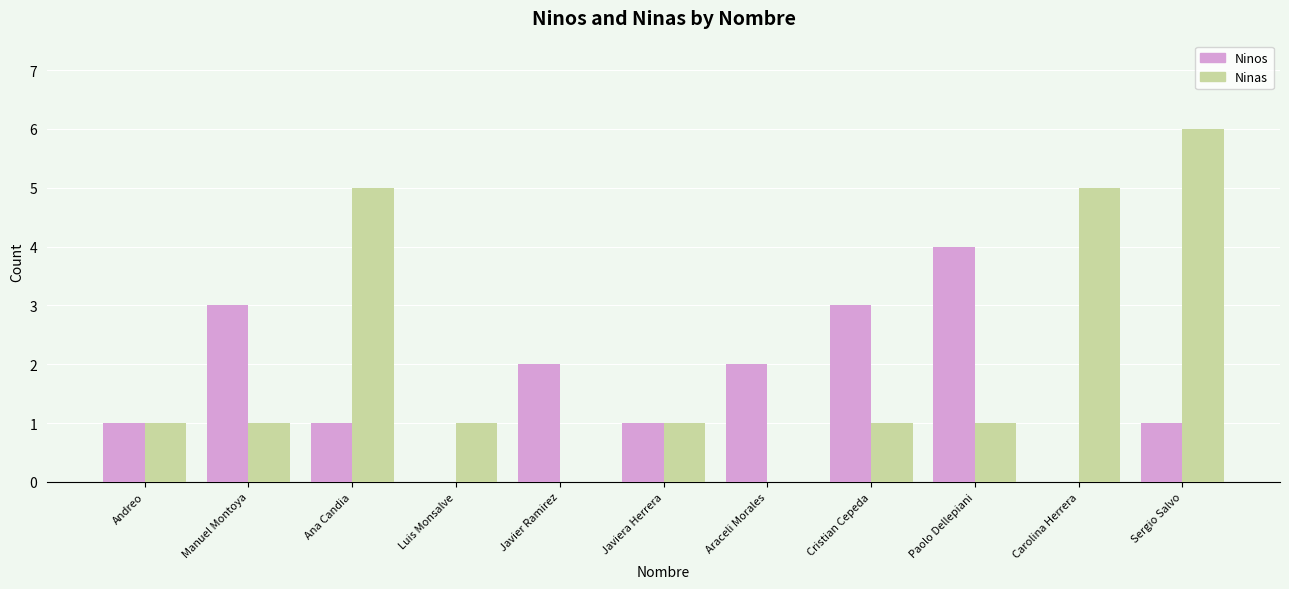

How many Ninos values are between 1 and 3?

8